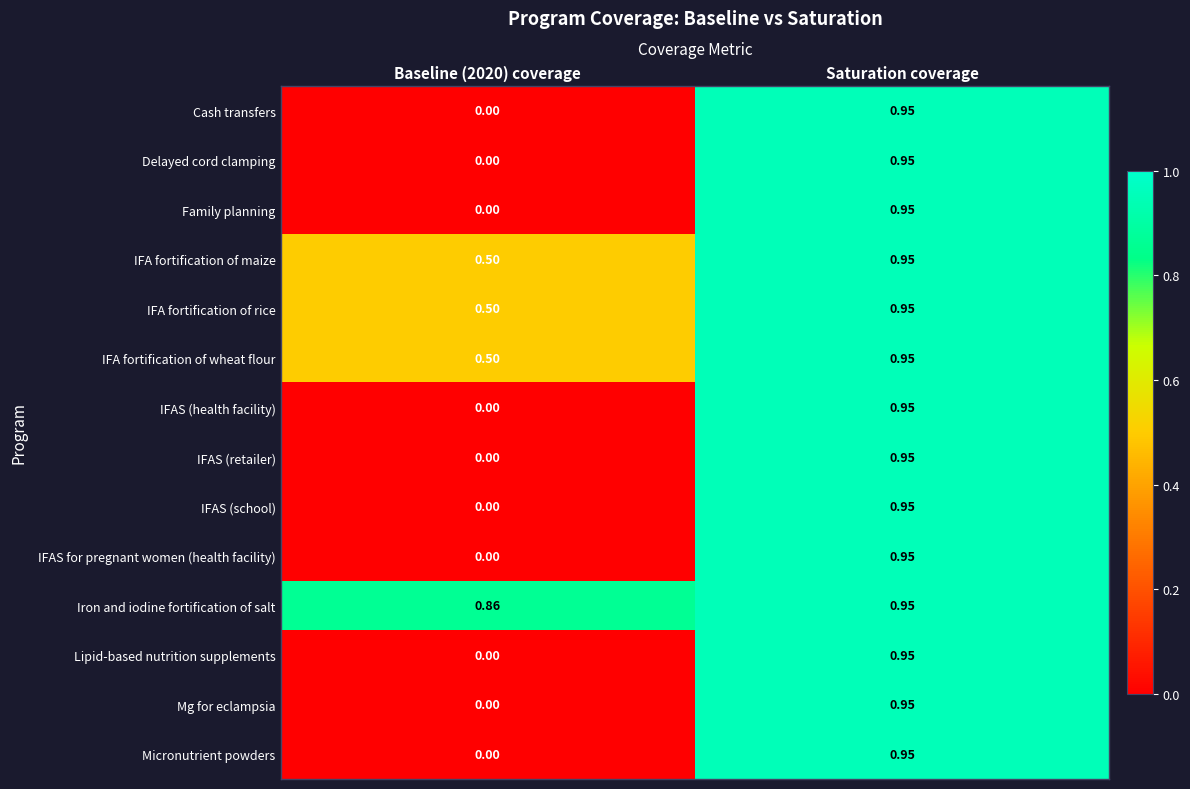

At which category is the sum across all series the highest?

Saturation coverage